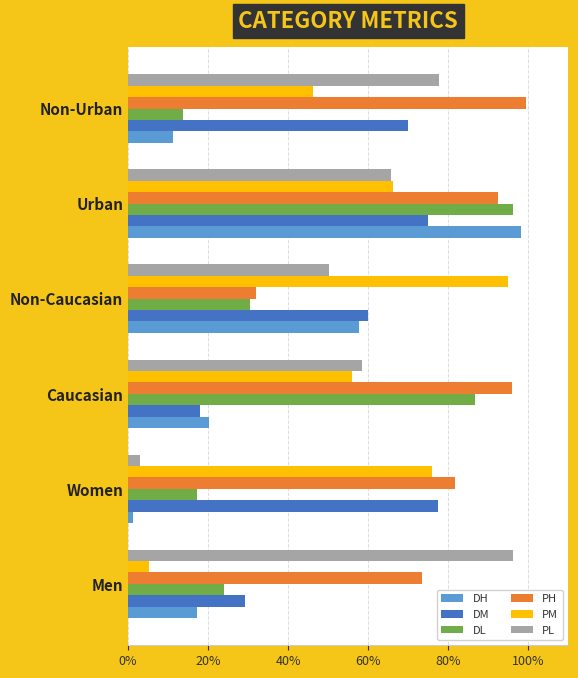

What are all the series names shown in the legend?

DH, DM, DL, PH, PM, PL